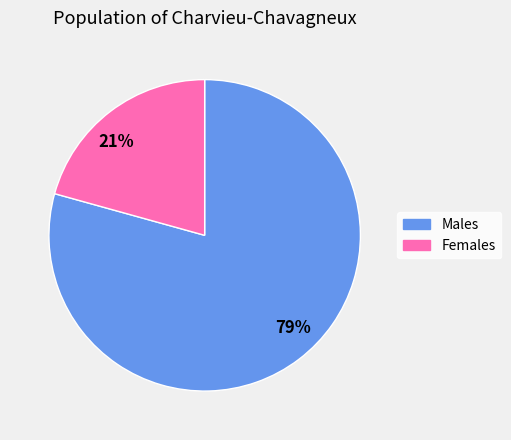

How many slices are in this pie chart?

2